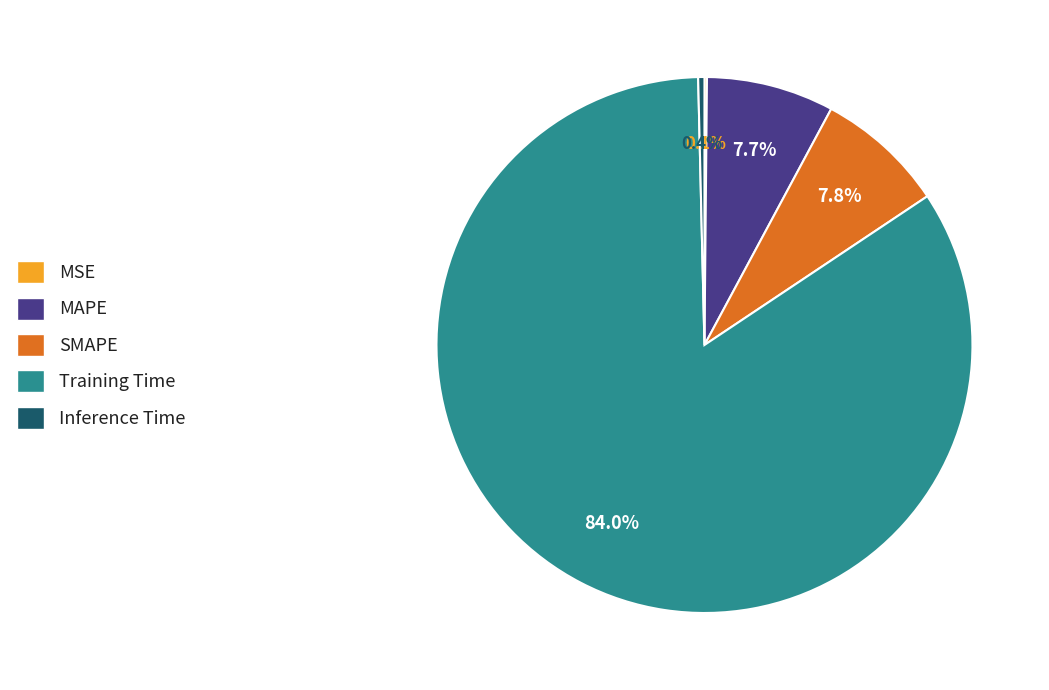

What percentage do Inference Time and MAPE together represent?

8.1%